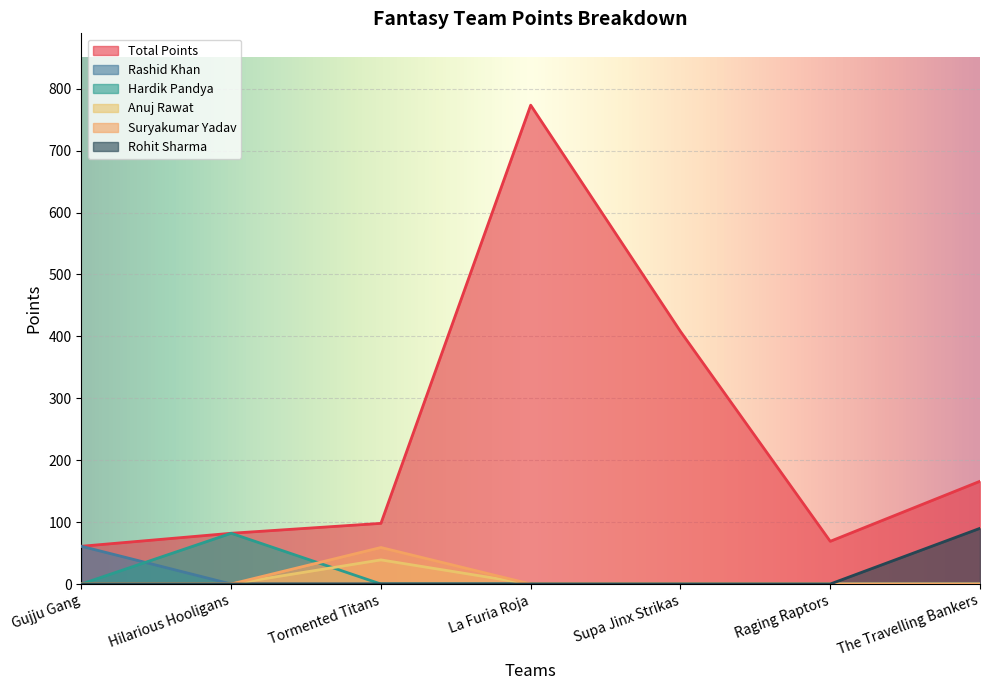

Which series has the largest total across all categories?

Total Points